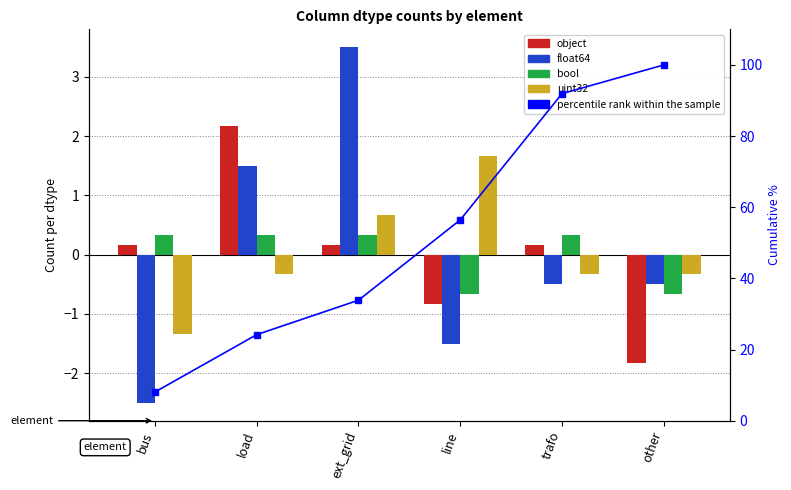

What is the difference between the highest and lowest values at load?

24.5